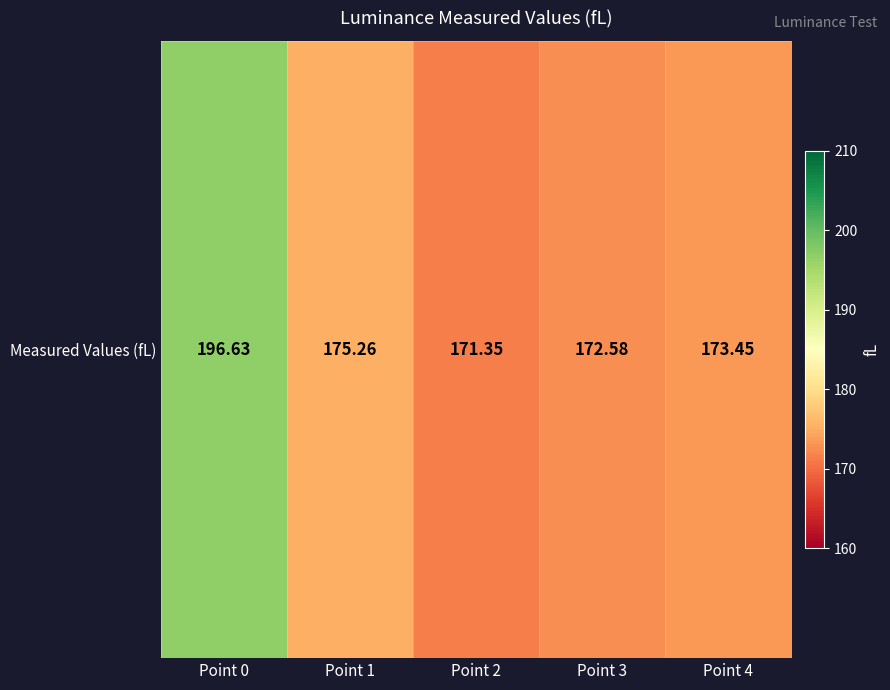

Reading left to right, what are all the values shown in this chart?

Point 0=196.6	Point 1=175.3	Point 2=171.4	Point 3=172.6	Point 4=173.5